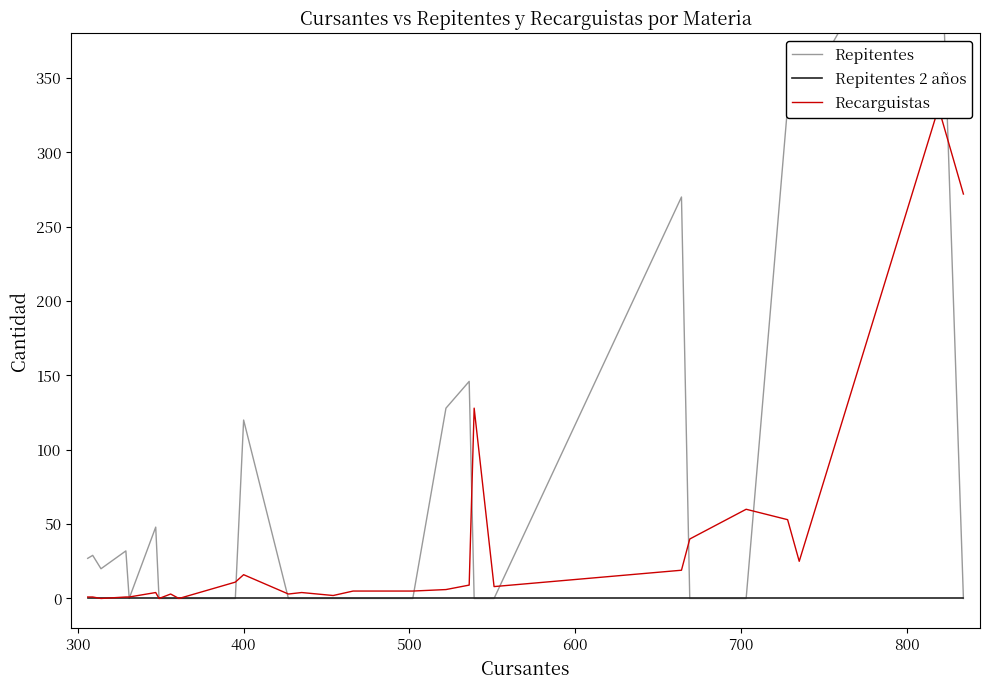

True or false: Repitentes 2 años has a value of 0 at 400.

True